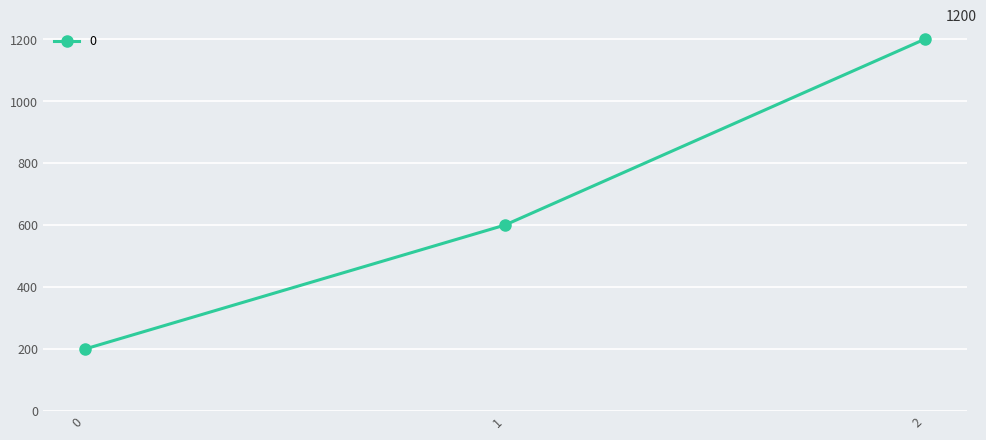

Reading left to right, extract all data points from this chart.

0=200	1=600	2=1200